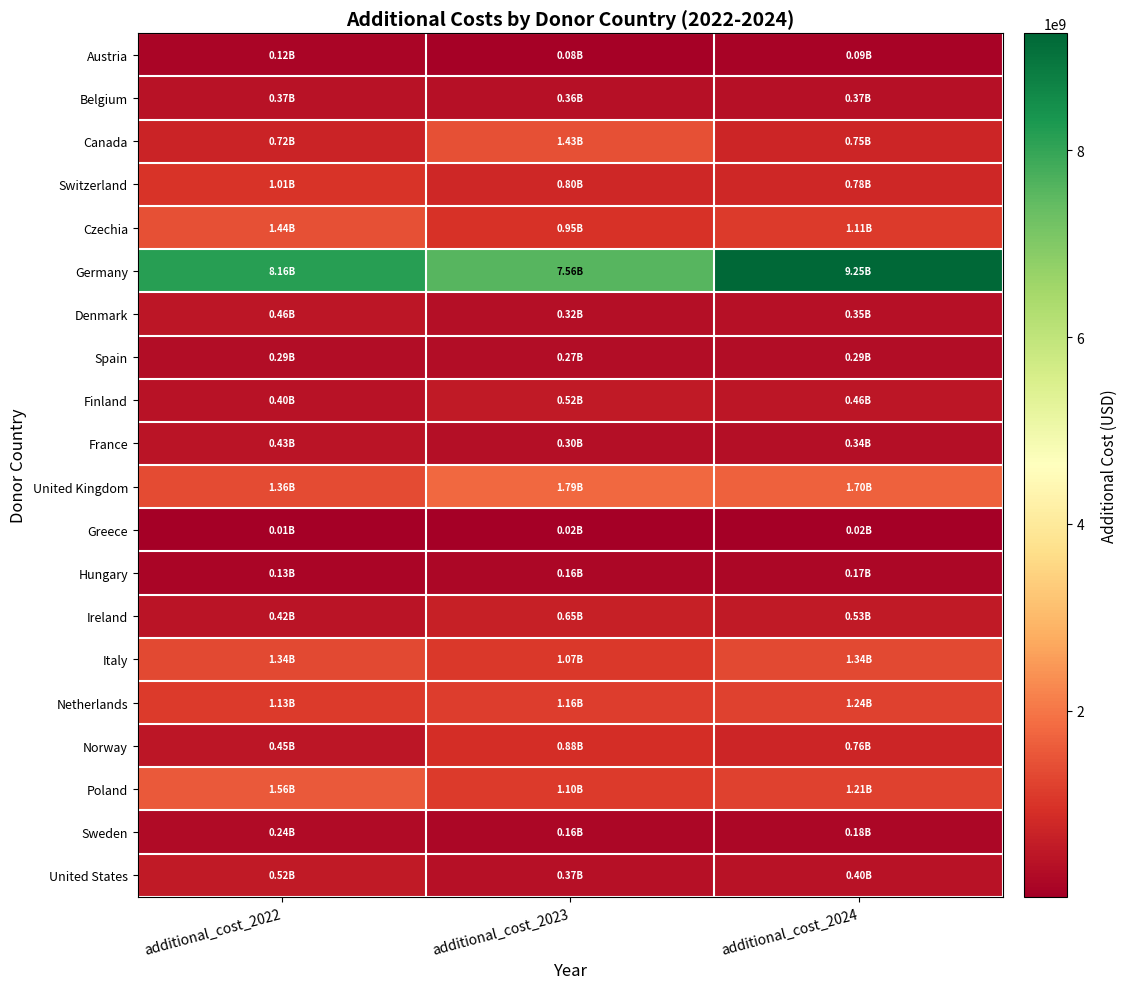

At how many categories does at least one series exceed 3526116701?

3